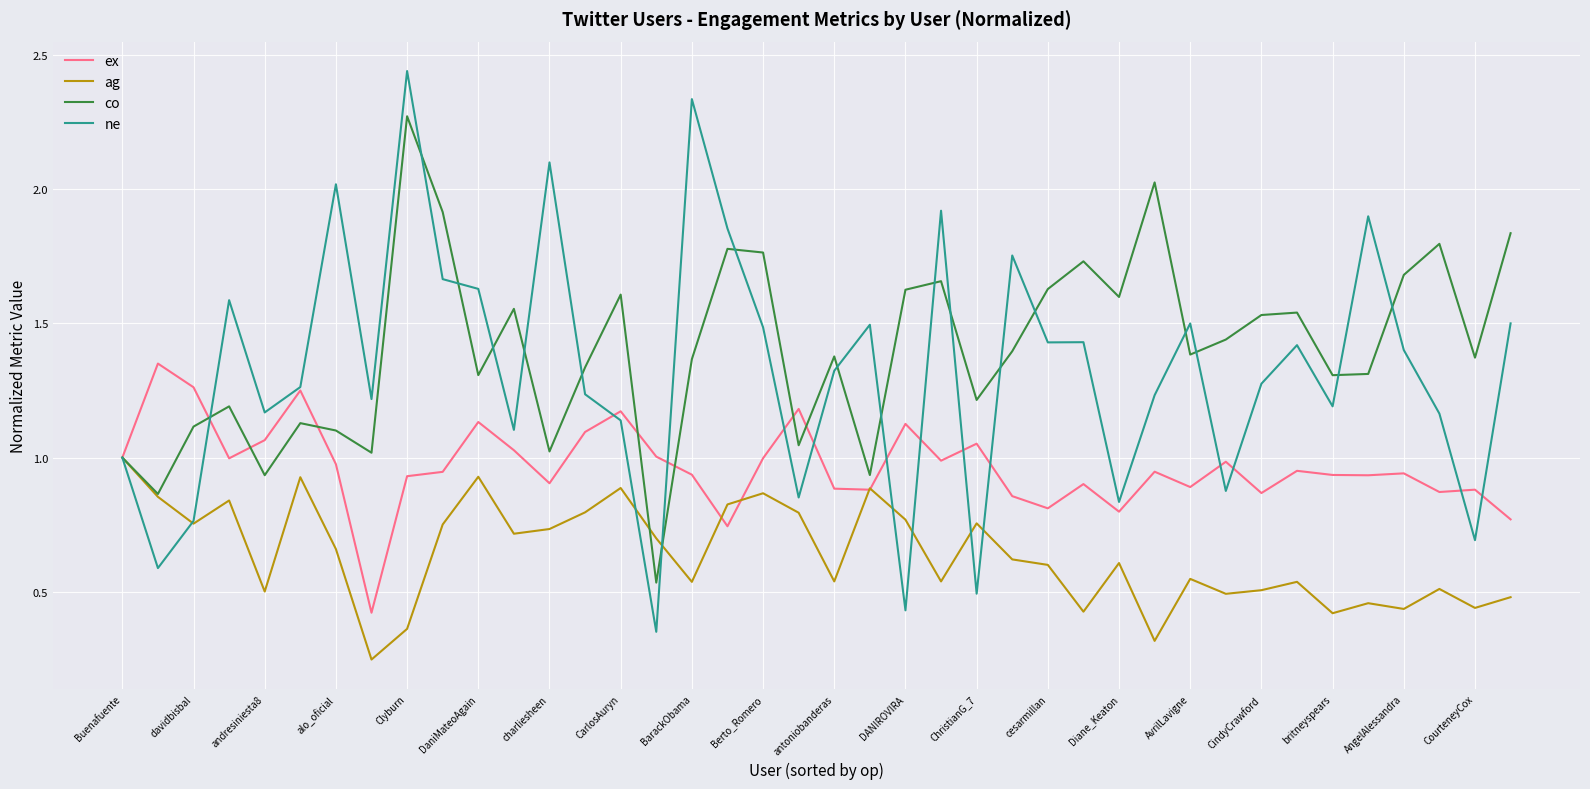

True or false: ne and ex cross at least once.

True